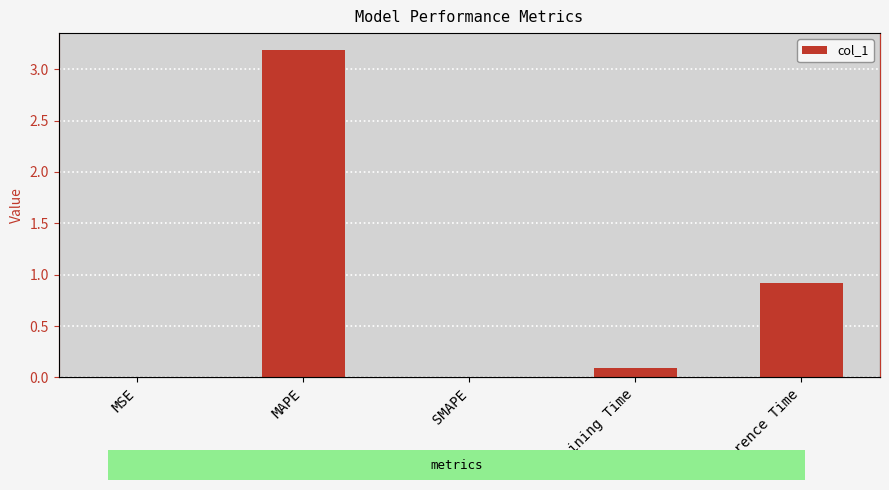

True or false: the data shows 0.0 at SMAPE.

True